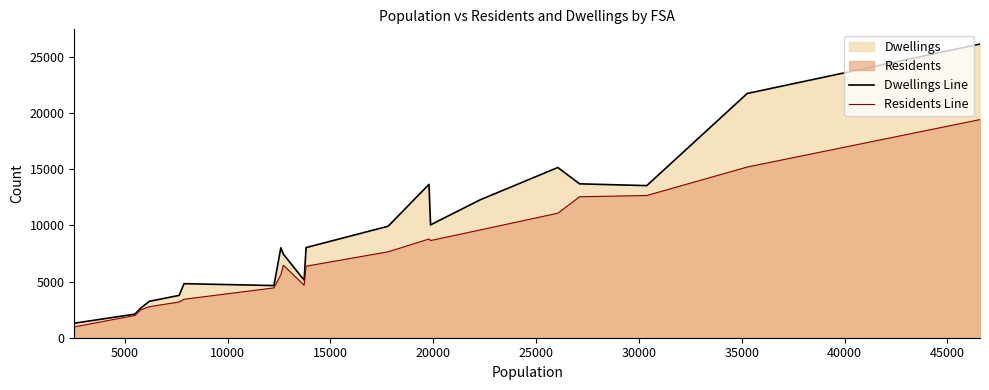

List the series in order of their peak value, lowest first.

Residents Line, Dwellings Line